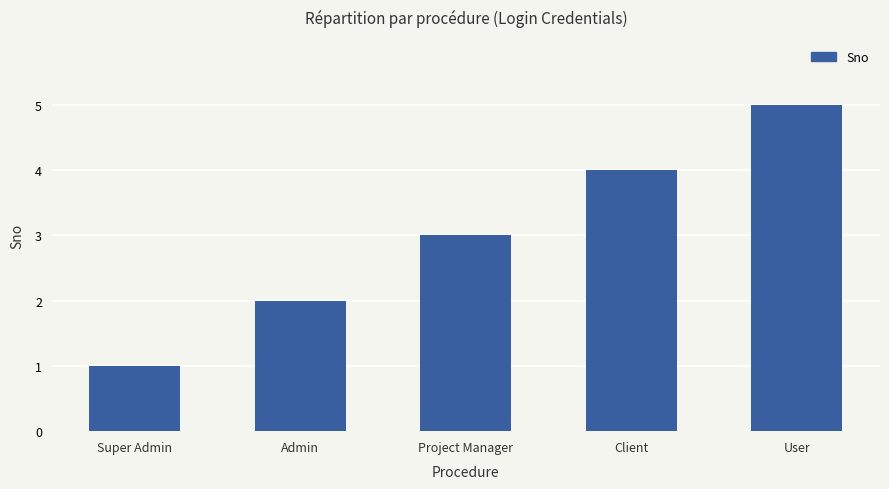

How many bars are there in total?

5